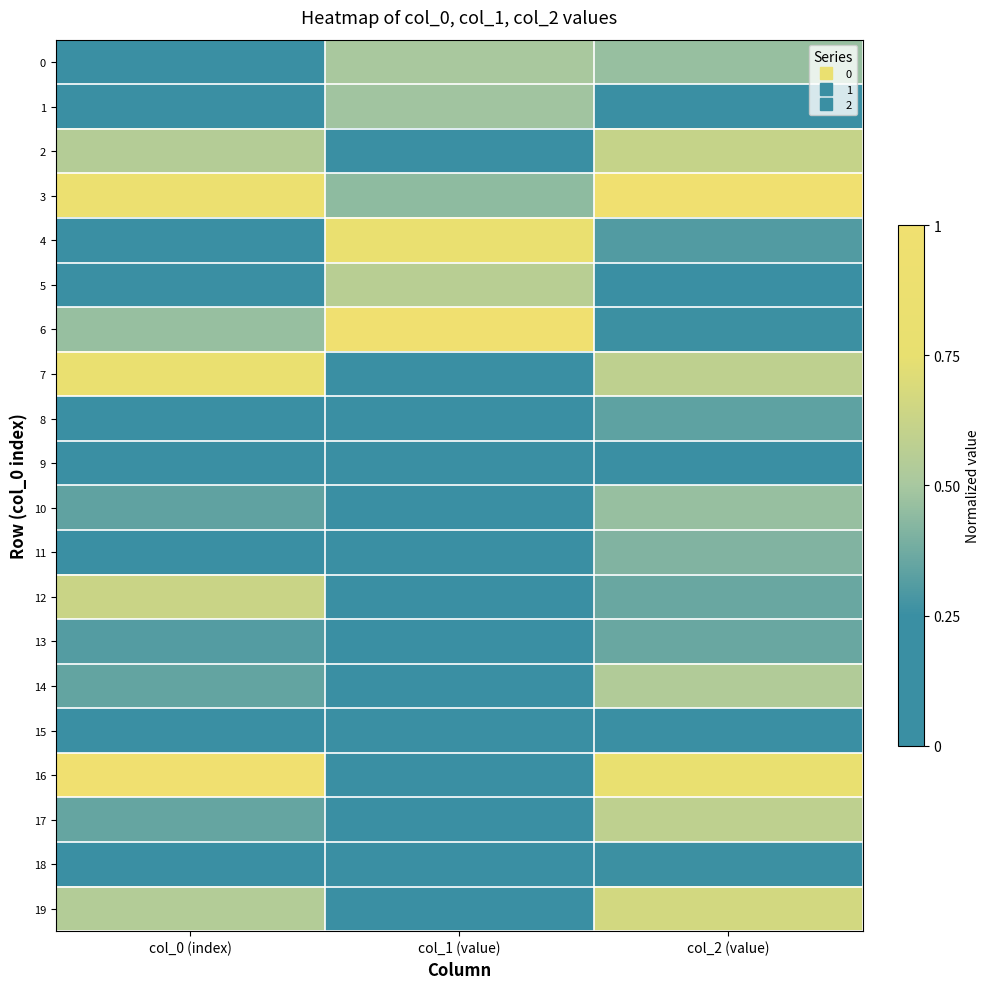

What is the spread (max minus min) of values at col_1 (value)?

1.0